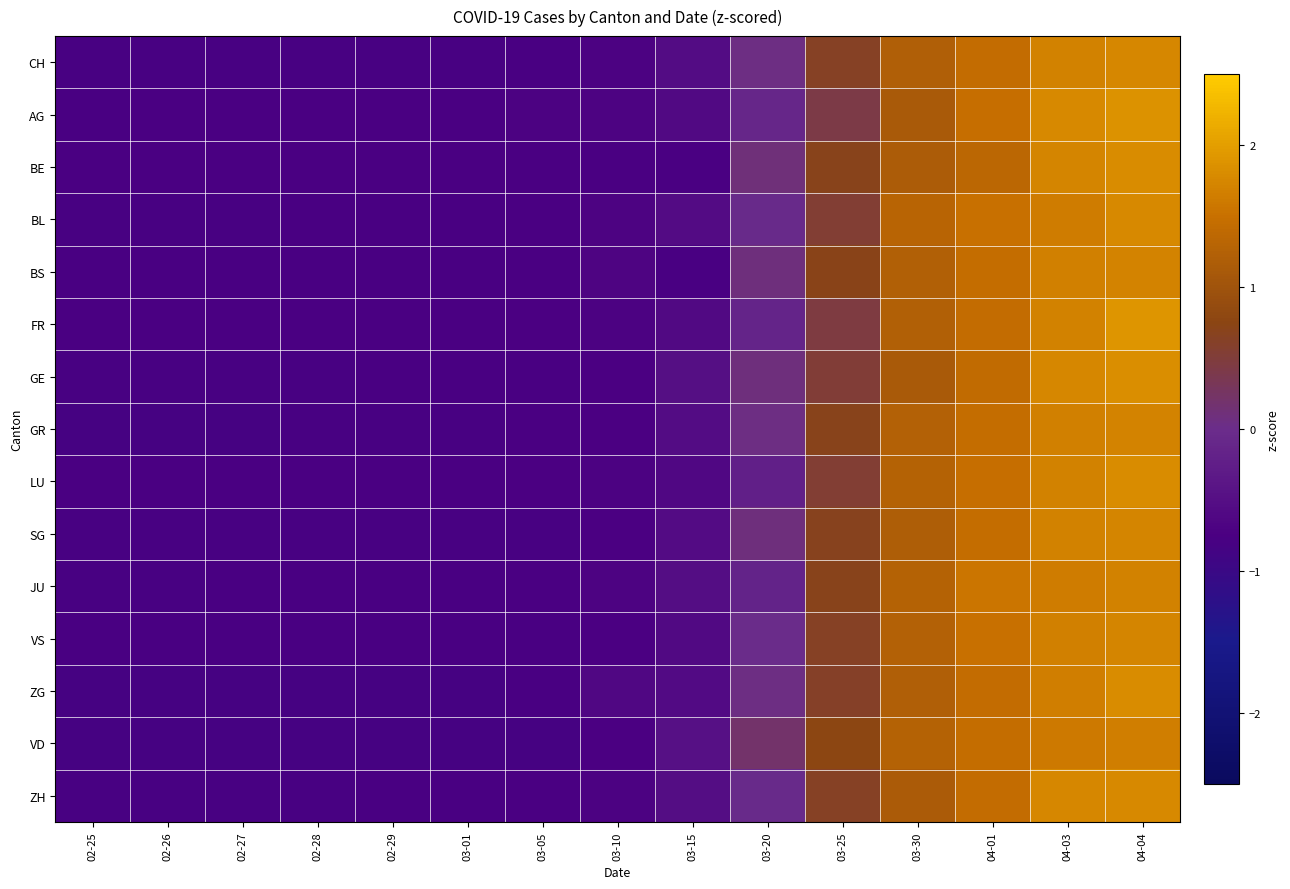

Reading left to right, extract all data points from this chart.

CH: 02-25=-0.8	02-26=-0.8	02-27=-0.8	02-28=-0.8	02-29=-0.8	03-01=-0.8	03-05=-0.8	03-10=-0.7	03-15=-0.5	03-20=0.1	03-25=0.6	03-30=1.2	04-01=1.4	04-03=1.7	04-04=1.8
AG: 02-25=-0.8	02-26=-0.8	02-27=-0.8	02-28=-0.8	02-29=-0.8	03-01=-0.7	03-05=-0.7	03-10=-0.7	03-15=-0.6	03-20=-0.1	03-25=0.4	03-30=1.1	04-01=1.5	04-03=1.8	04-04=1.9
BE: 02-25=-0.8	02-26=-0.8	02-27=-0.8	02-28=-0.8	02-29=-0.8	03-01=-0.8	03-05=-0.8	03-10=-0.8	03-15=-0.8	03-20=0.1	03-25=0.7	03-30=1.2	04-01=1.3	04-03=1.7	04-04=1.8
BL: 02-25=-0.8	02-26=-0.8	02-27=-0.8	02-28=-0.8	02-29=-0.8	03-01=-0.8	03-05=-0.8	03-10=-0.7	03-15=-0.5	03-20=-0.1	03-25=0.5	03-30=1.3	04-01=1.5	04-03=1.6	04-04=1.8
BS: 02-25=-0.8	02-26=-0.8	02-27=-0.8	02-28=-0.8	02-29=-0.8	03-01=-0.8	03-05=-0.8	03-10=-0.7	03-15=-0.8	03-20=0.1	03-25=0.7	03-30=1.2	04-01=1.4	04-03=1.7	04-04=1.7
FR: 02-25=-0.8	02-26=-0.8	02-27=-0.8	02-28=-0.8	02-29=-0.8	03-01=-0.8	03-05=-0.7	03-10=-0.7	03-15=-0.6	03-20=-0.2	03-25=0.5	03-30=1.2	04-01=1.4	04-03=1.7	04-04=1.9
GE: 02-25=-0.8	02-26=-0.8	02-27=-0.8	02-28=-0.8	02-29=-0.8	03-01=-0.8	03-05=-0.8	03-10=-0.7	03-15=-0.5	03-20=0.1	03-25=0.5	03-30=1.1	04-01=1.4	04-03=1.7	04-04=1.8
GR: 02-25=-0.8	02-26=-0.8	02-27=-0.8	02-28=-0.8	02-29=-0.8	03-01=-0.8	03-05=-0.8	03-10=-0.7	03-15=-0.5	03-20=0.1	03-25=0.7	03-30=1.2	04-01=1.5	04-03=1.7	04-04=1.7
LU: 02-25=-0.7	02-26=-0.7	02-27=-0.7	02-28=-0.7	02-29=-0.7	03-01=-0.7	03-05=-0.7	03-10=-0.7	03-15=-0.6	03-20=-0.2	03-25=0.5	03-30=1.3	04-01=1.5	04-03=1.7	04-04=1.8
SG: 02-25=-0.8	02-26=-0.8	02-27=-0.8	02-28=-0.8	02-29=-0.8	03-01=-0.8	03-05=-0.8	03-10=-0.7	03-15=-0.6	03-20=0.1	03-25=0.7	03-30=1.2	04-01=1.4	04-03=1.7	04-04=1.7
JU: 02-25=-0.8	02-26=-0.8	02-27=-0.8	02-28=-0.8	02-29=-0.8	03-01=-0.8	03-05=-0.8	03-10=-0.7	03-15=-0.5	03-20=-0.2	03-25=0.7	03-30=1.3	04-01=1.5	04-03=1.6	04-04=1.7
VS: 02-25=-0.8	02-26=-0.8	02-27=-0.8	02-28=-0.8	02-29=-0.8	03-01=-0.8	03-05=-0.8	03-10=-0.7	03-15=-0.6	03-20=-0.0	03-25=0.6	03-30=1.2	04-01=1.5	04-03=1.7	04-04=1.7
ZG: 02-25=-0.8	02-26=-0.8	02-27=-0.8	02-28=-0.8	02-29=-0.8	03-01=-0.8	03-05=-0.8	03-10=-0.6	03-15=-0.6	03-20=0.1	03-25=0.6	03-30=1.2	04-01=1.4	04-03=1.7	04-04=1.8
VD: 02-25=-0.8	02-26=-0.8	02-27=-0.8	02-28=-0.8	02-29=-0.8	03-01=-0.8	03-05=-0.8	03-10=-0.7	03-15=-0.5	03-20=0.2	03-25=0.8	03-30=1.3	04-01=1.4	04-03=1.6	04-04=1.6
ZH: 02-25=-0.8	02-26=-0.8	02-27=-0.8	02-28=-0.8	02-29=-0.8	03-01=-0.8	03-05=-0.8	03-10=-0.7	03-15=-0.5	03-20=-0.0	03-25=0.6	03-30=1.1	04-01=1.4	04-03=1.7	04-04=1.8